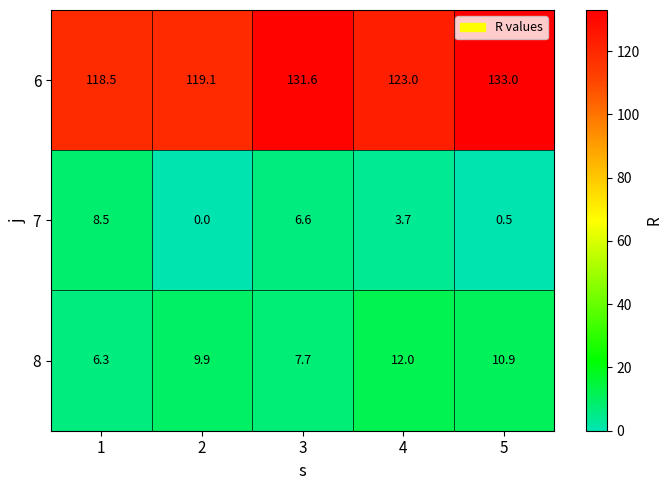

Reading left to right, what are all the values shown in this chart?

6: 118.5	119.1	131.6	123.0	133.0
7: 8.5	0.0	6.6	3.7	0.5
8: 6.3	9.9	7.7	12.0	10.9